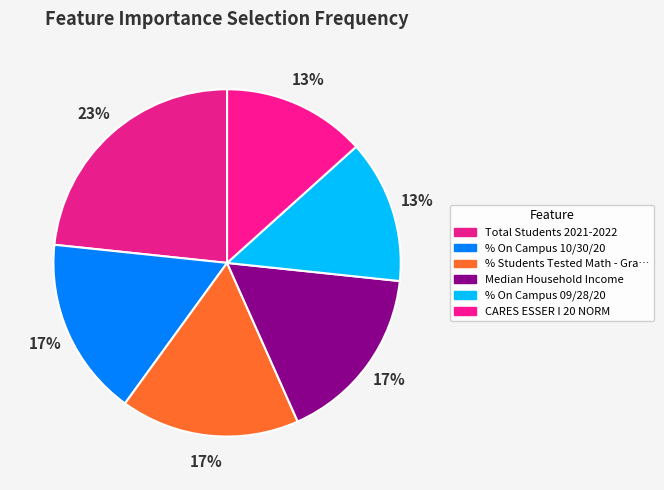

How many slices are in this pie chart?

6